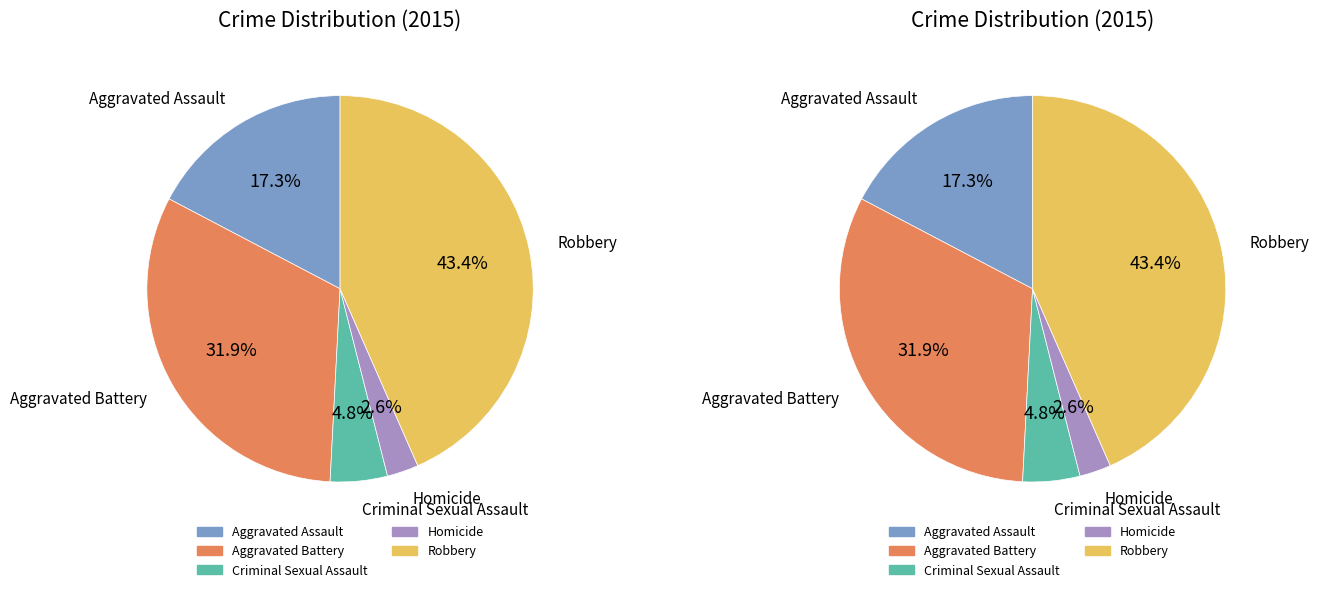

True or false: Criminal Sexual Assault accounts for 1% of the total.

False